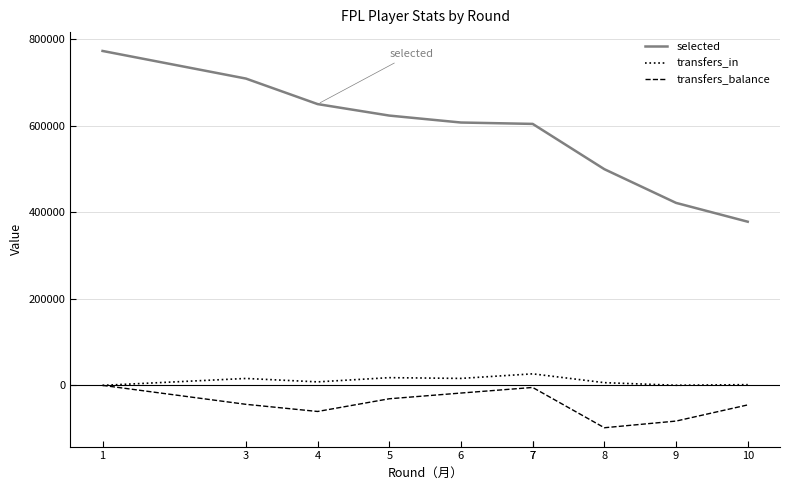

True or false: transfers_balance and transfers_in intersect in this chart.

False